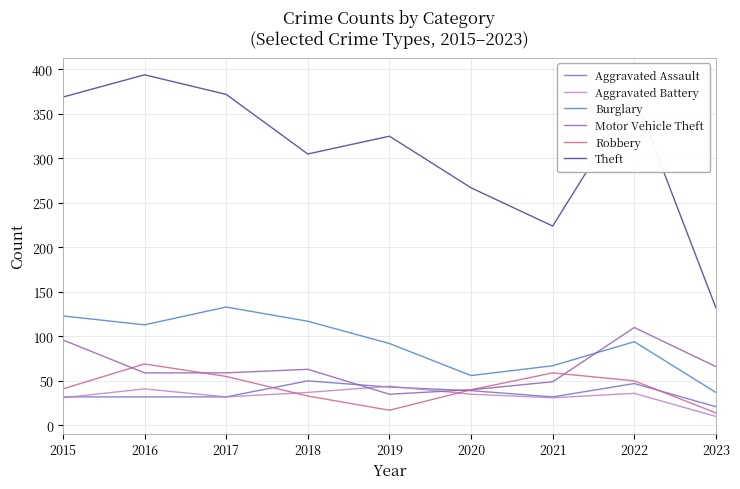

True or false: Aggravated Battery and Burglary cross at least once.

False